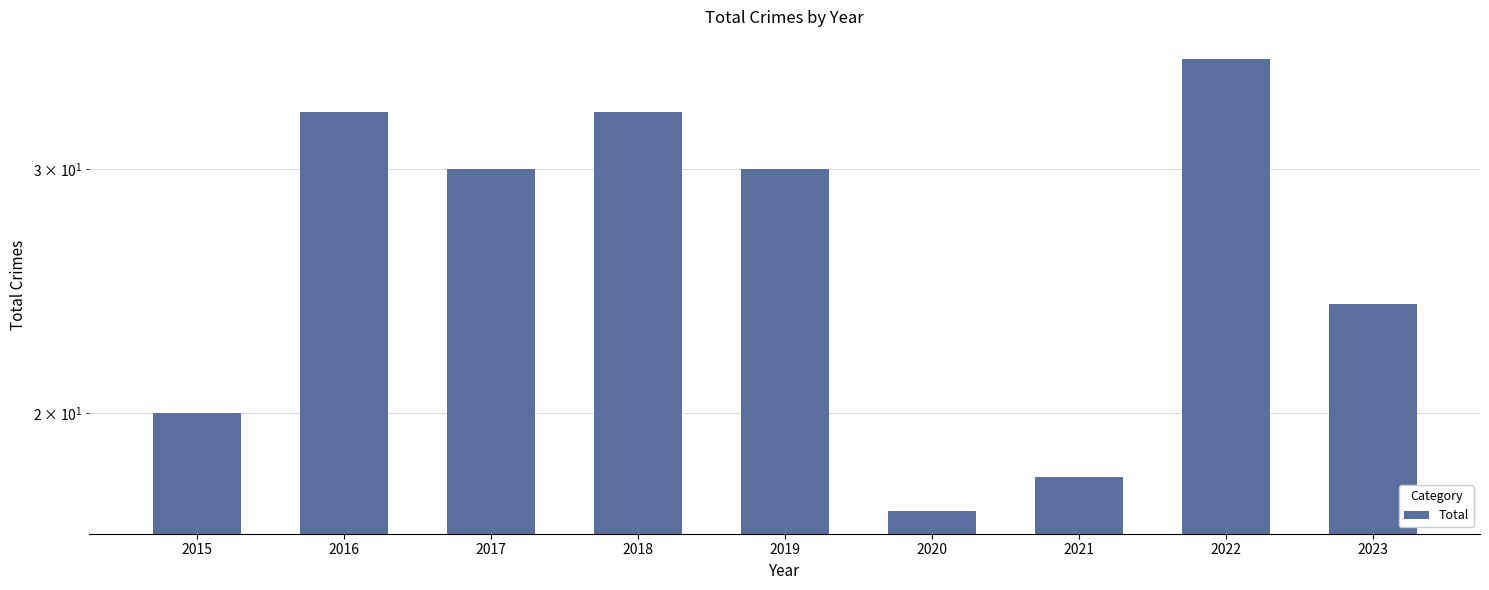

What is the minimum value shown in the chart?

17